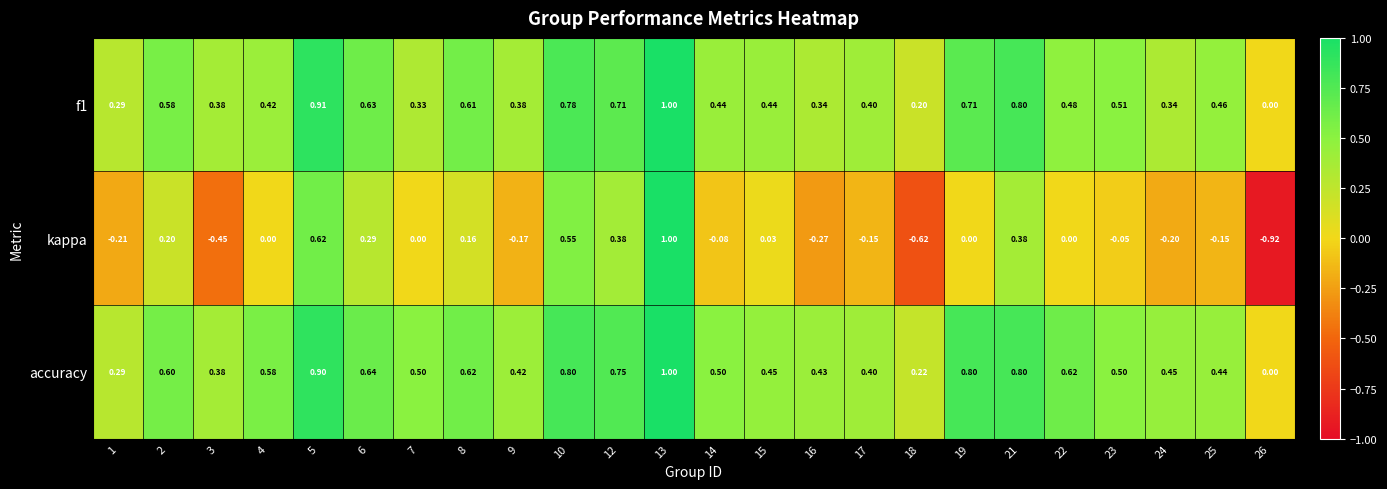

Which series has the largest total across all categories?

accuracy